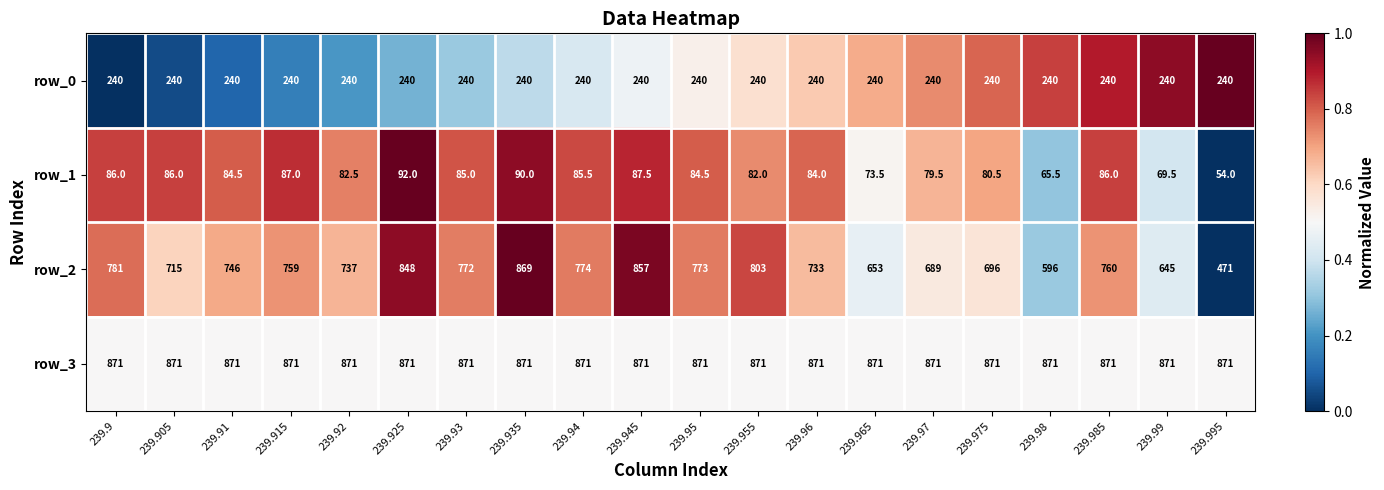

Where is row_1 nearest to the value 73?

239.965